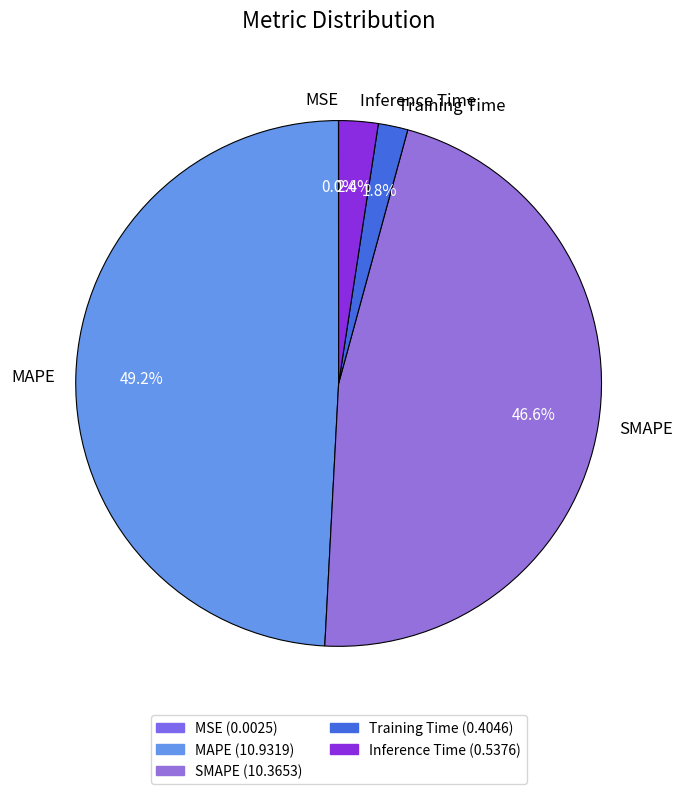

To the nearest percent, what percentage of the pie is SMAPE?

47%